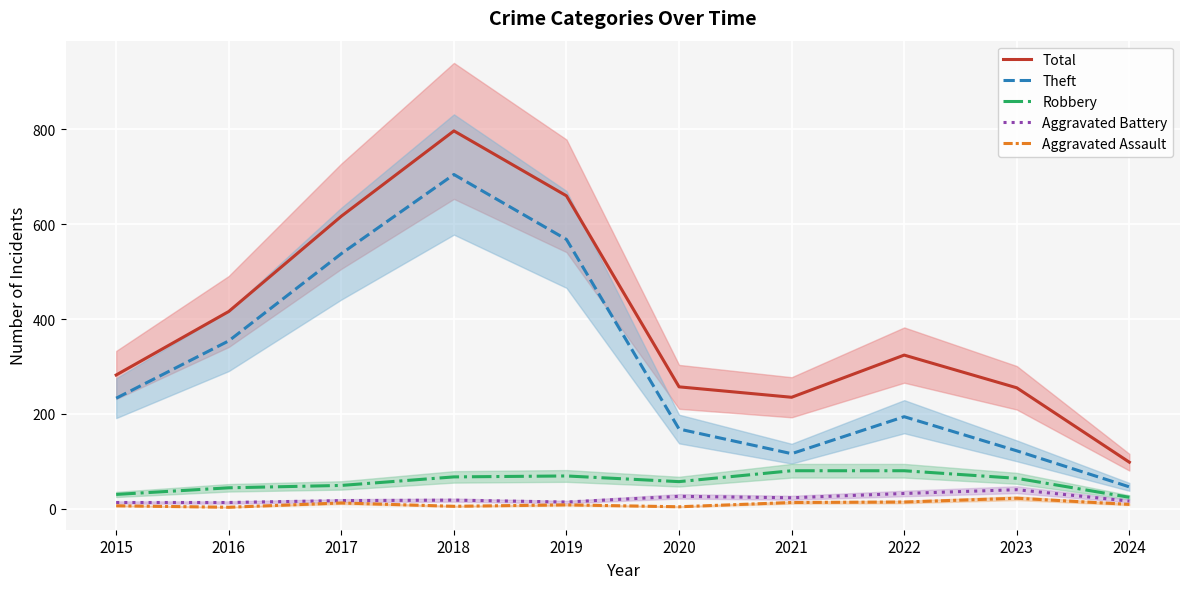

What is the sum of all Total values?

3941